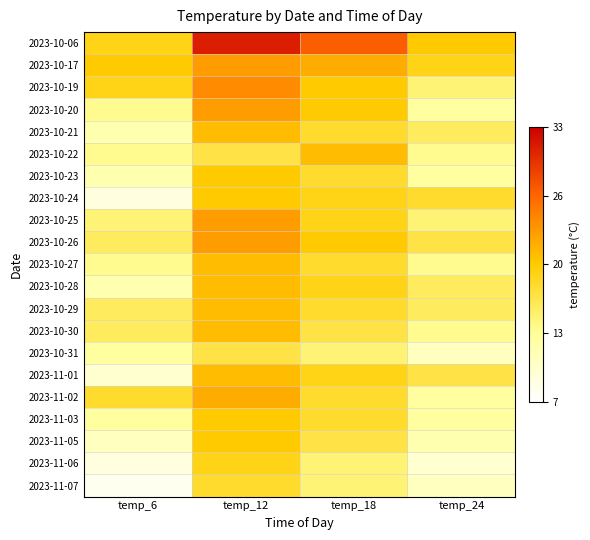

Count the number of data series in this chart.

21